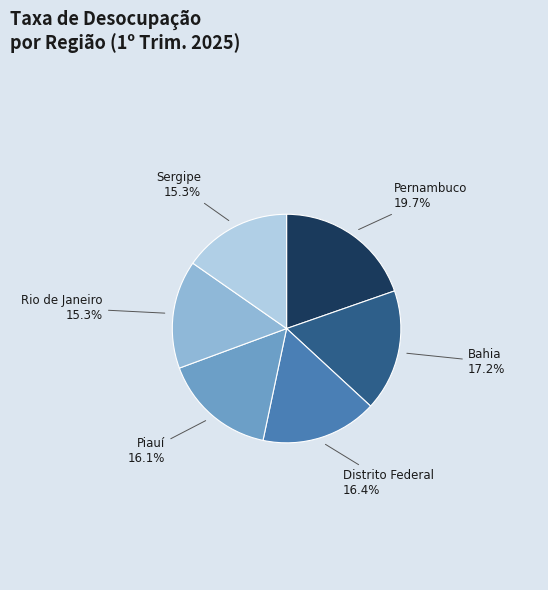

To the nearest percent, what is the average slice percentage?

17%